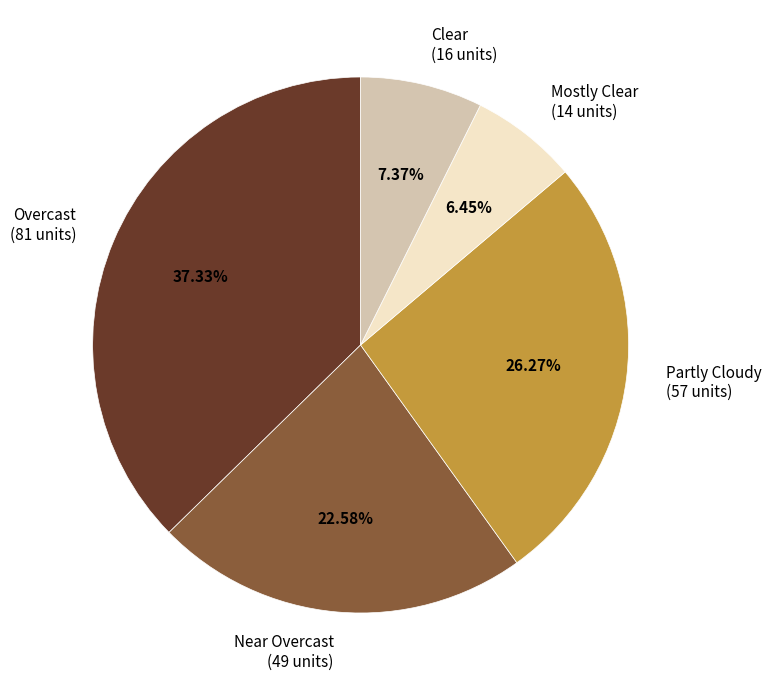

What is the smallest slice in the pie chart?

Mostly Clear (14 units)